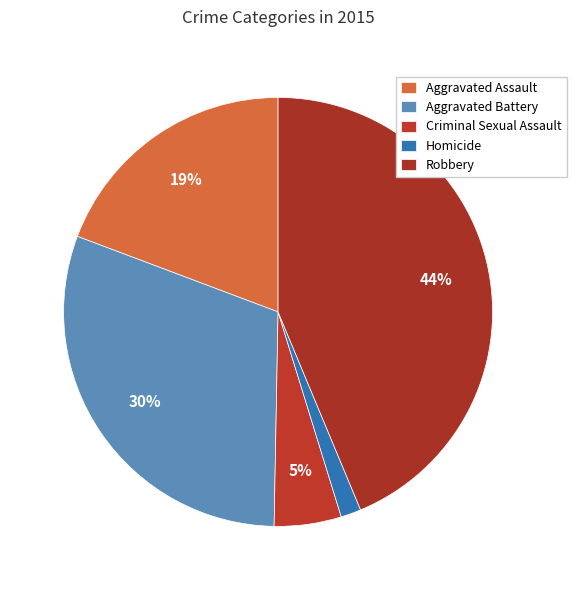

Is Homicide the majority of the pie?

No